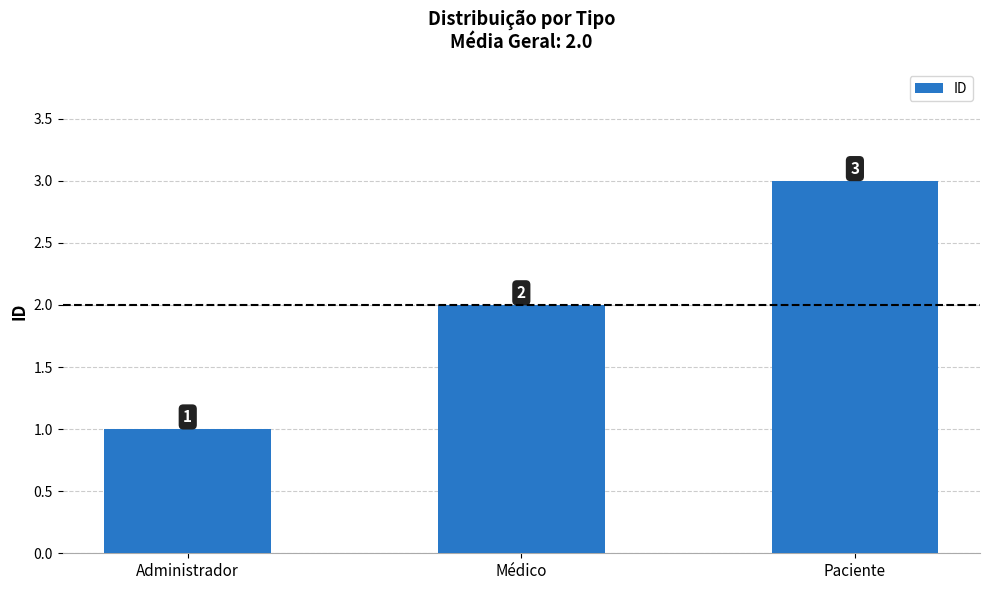

What is the label of the 2nd bar from the right?

Médico